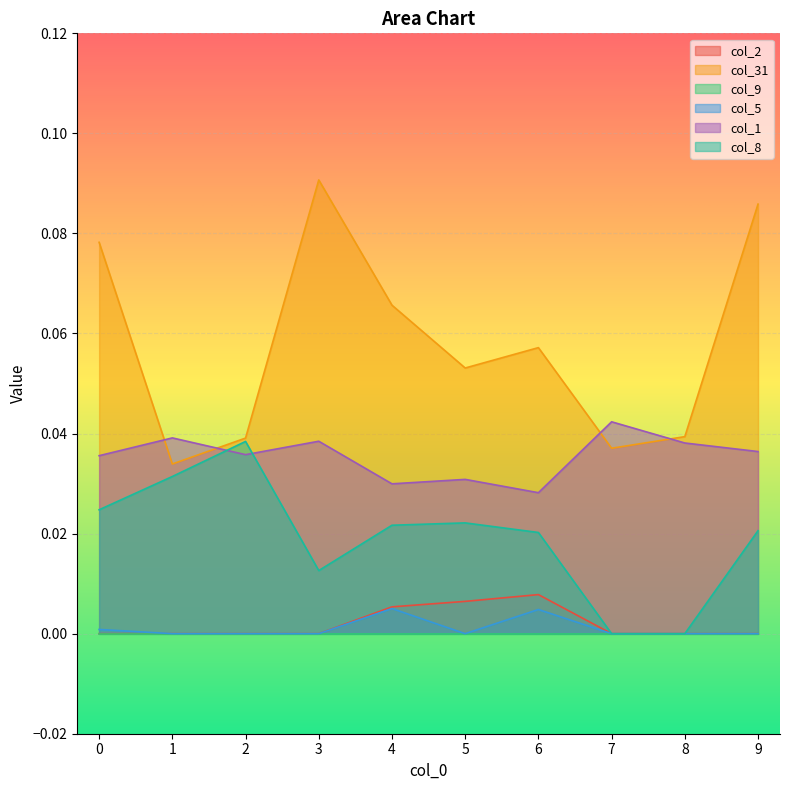

Which category has the highest value in the col_2 series?

6